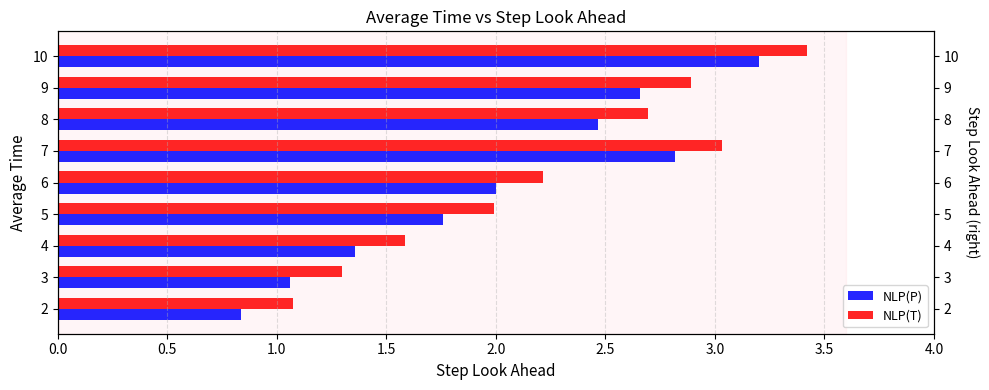

Between 5 and 7, which series saw the biggest shift?

NLP(P)